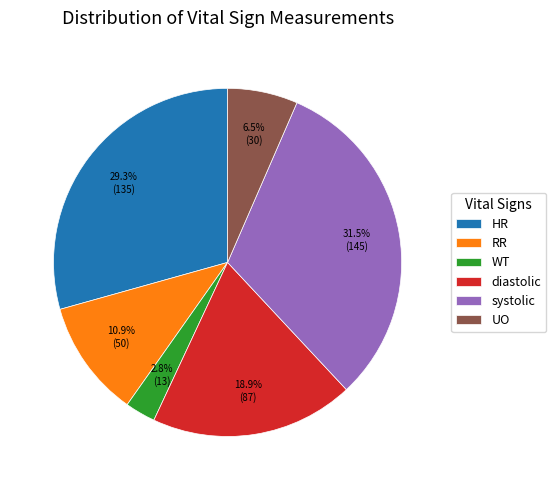

Is the sum of RR and diastolic greater than half?

No